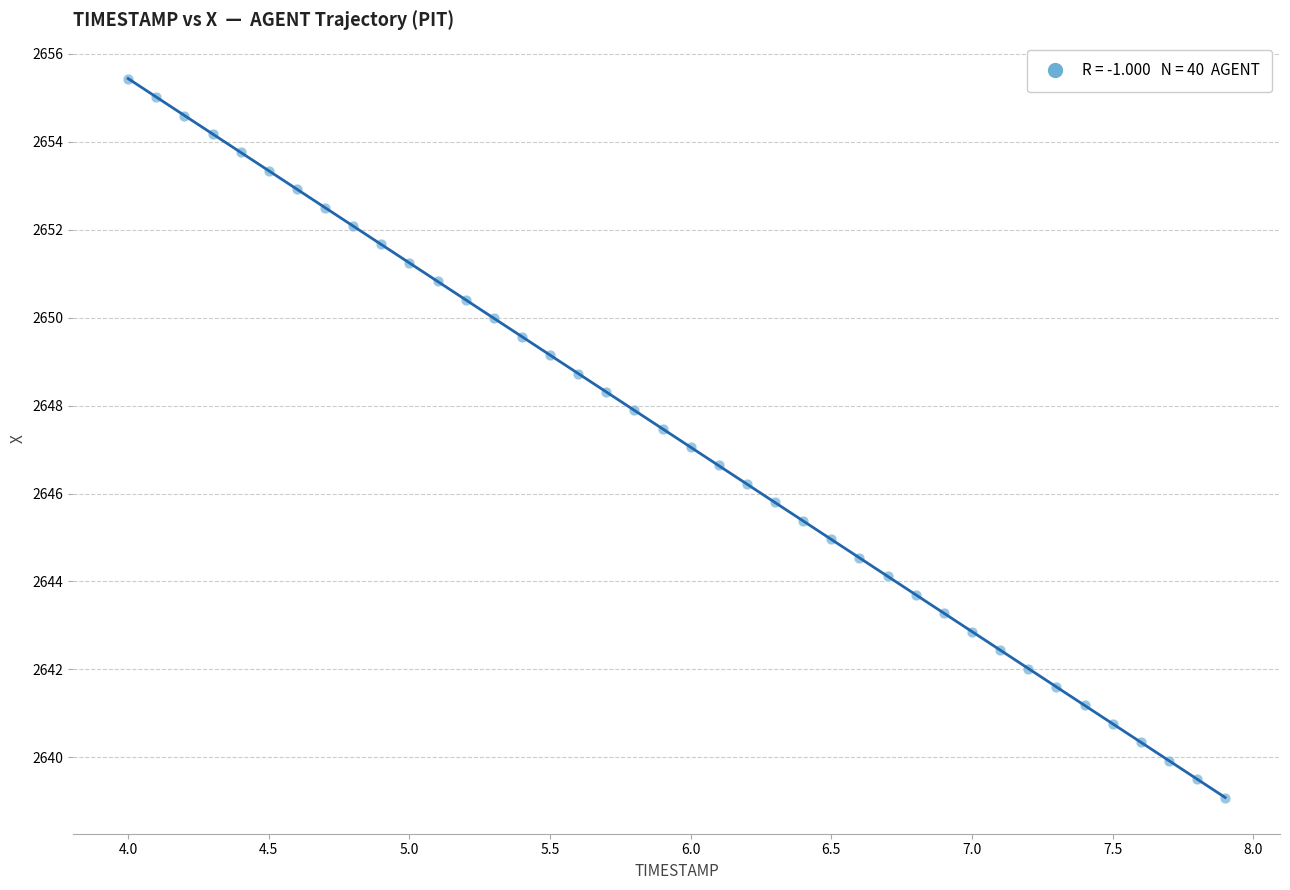

What is the range of X values (max minus min)?

3.9